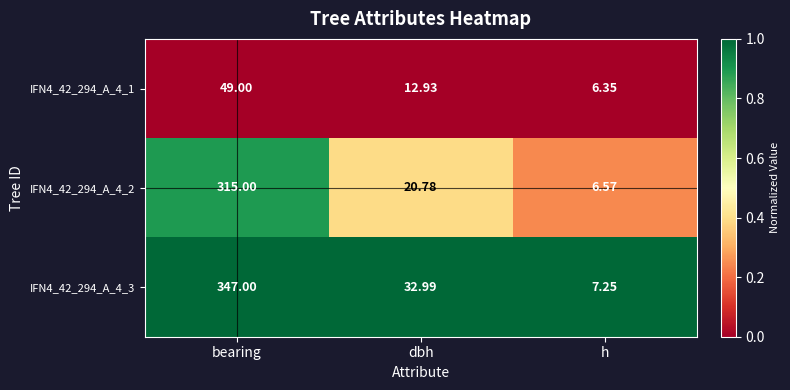

Rank the series by their maximum value, from lowest to highest.

IFN4_42_294_A_4_1, IFN4_42_294_A_4_2, IFN4_42_294_A_4_3